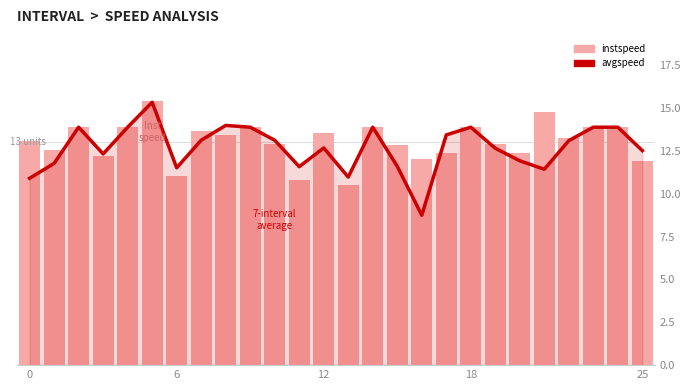

What value does the instspeed series have at 11?

10.8